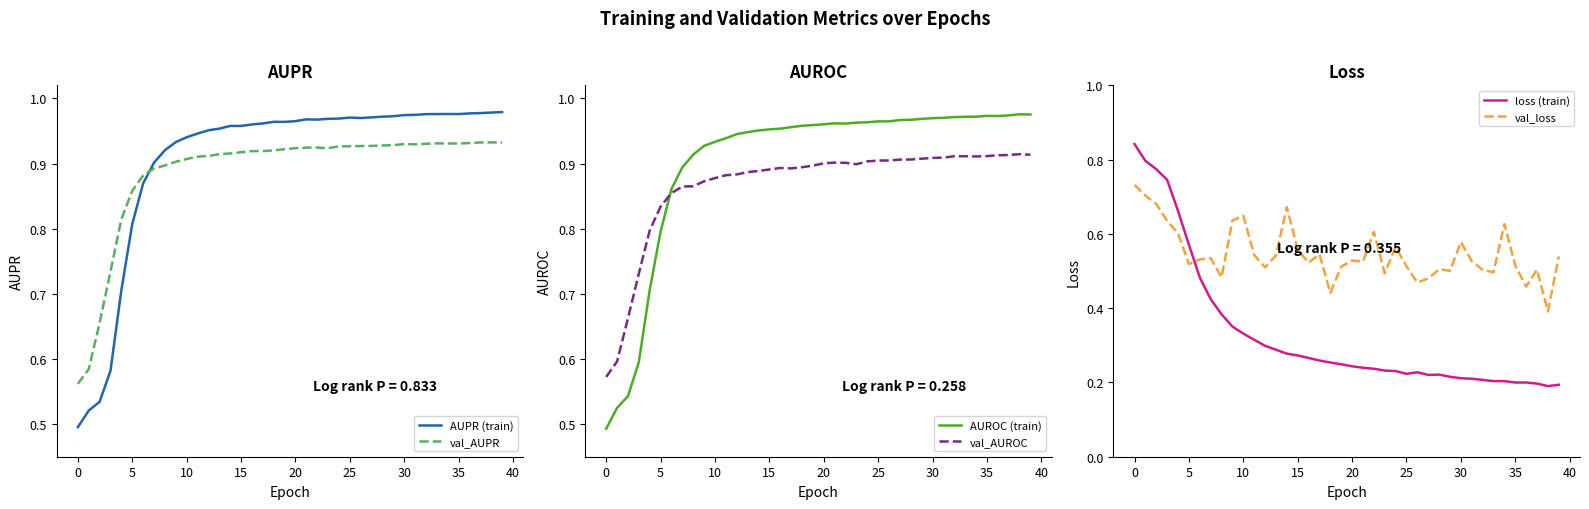

What are all the series names shown in the legend?

AUPR (train), val_AUPR, AUROC (train), val_AUROC, loss (train), val_loss